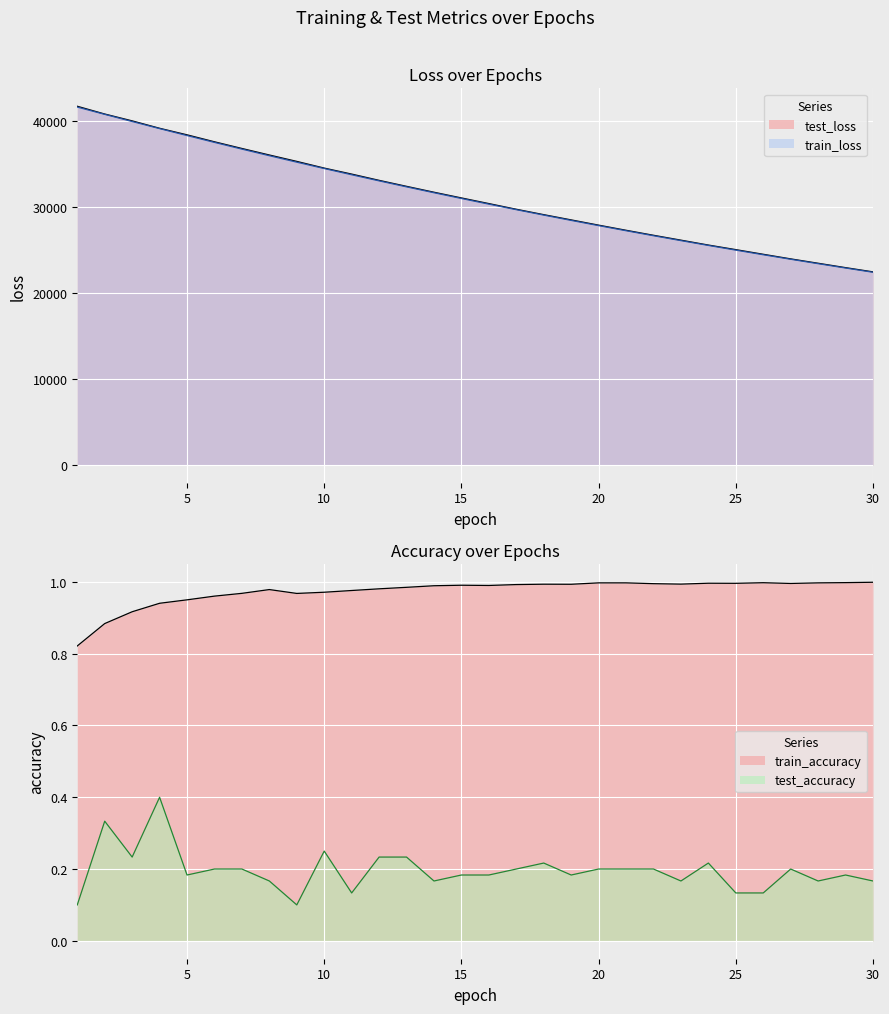

How many lines are shown in the chart?

4